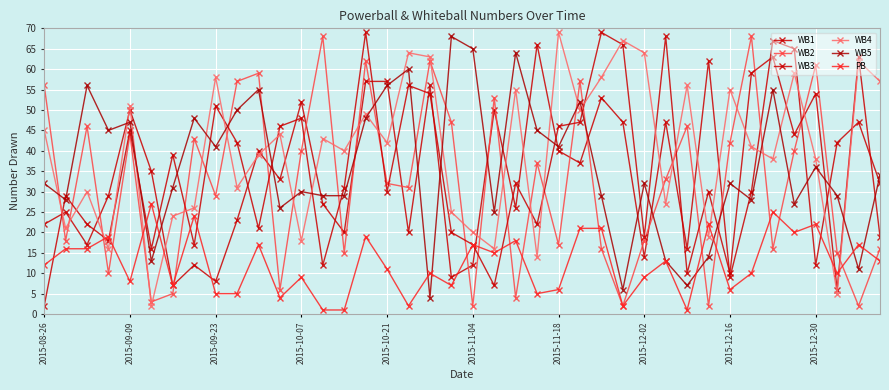

True or false: WB5 has more than 1 interior local peaks.

True